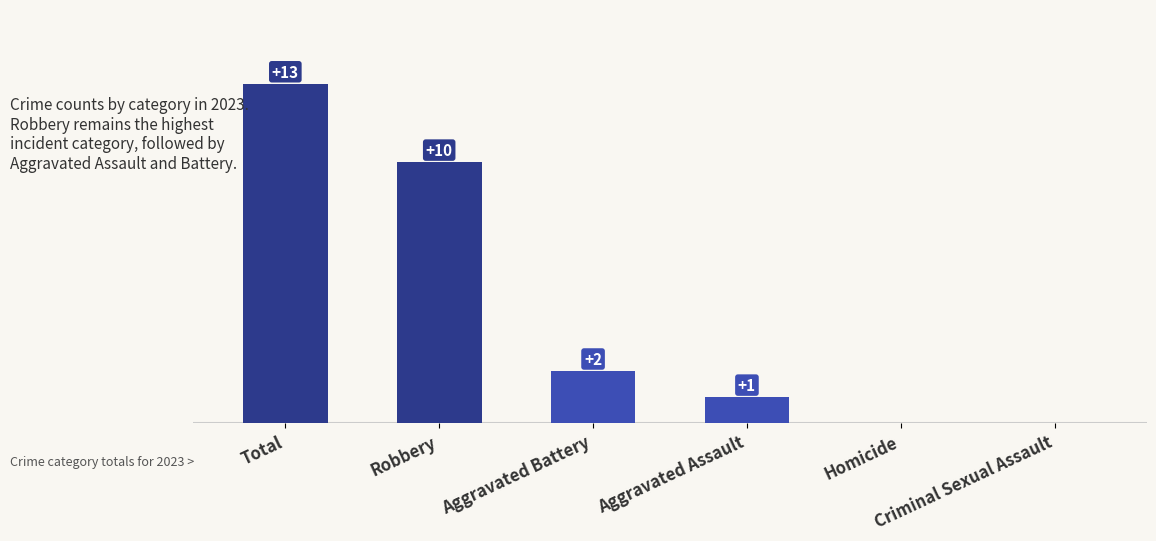

Are the bars grouped side by side (vs. stacked)?

No